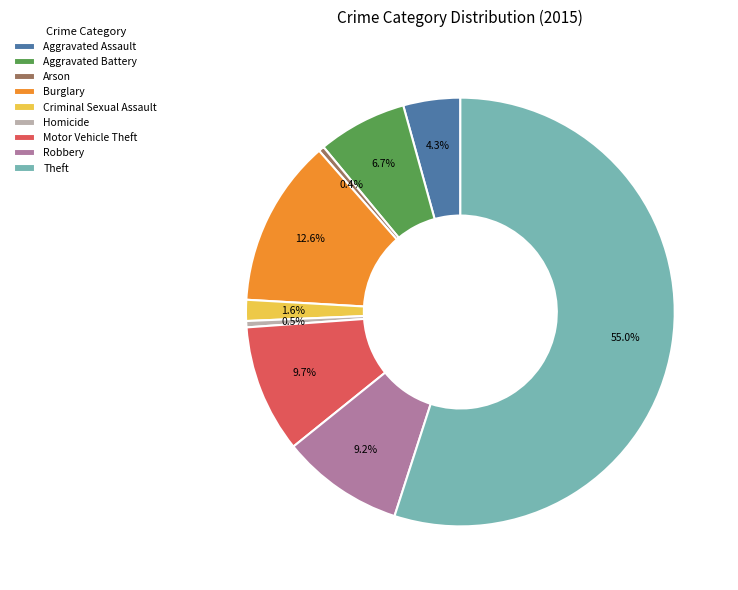

What percentage is the Robbery slice, to the nearest percent?

9%